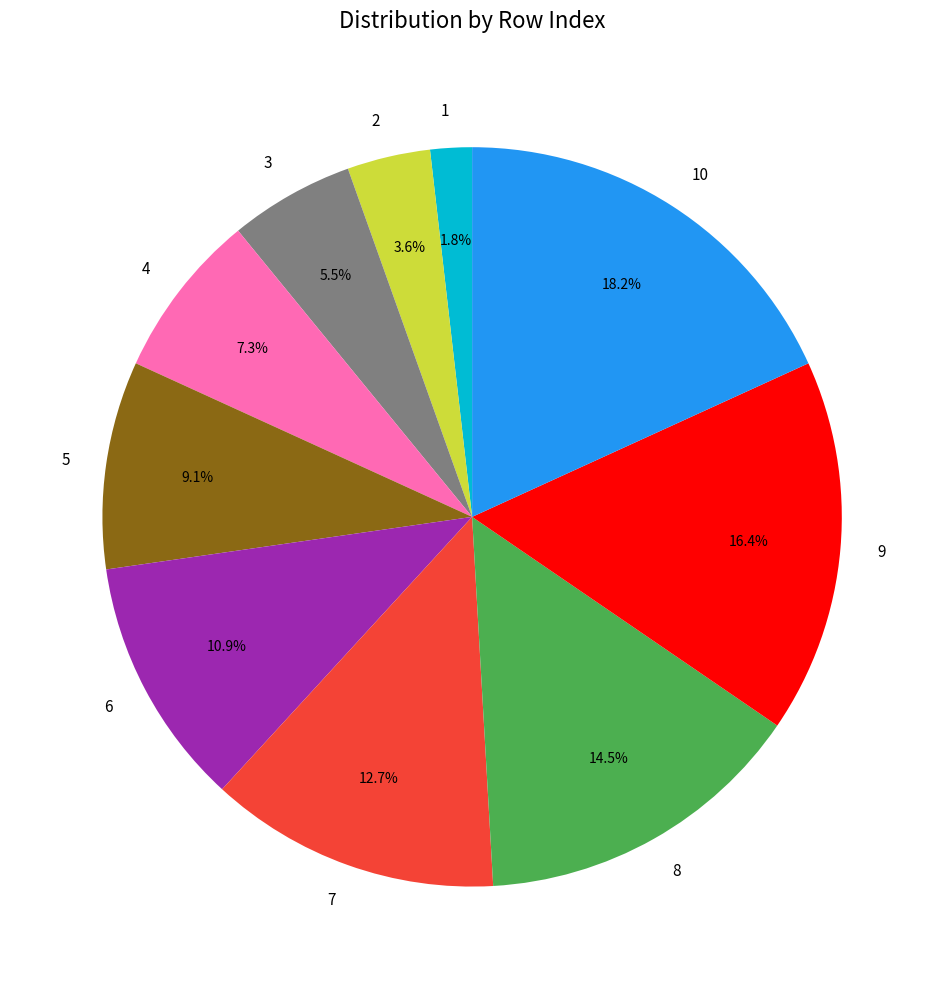

Is there any slice that represents more than half of the pie?

No